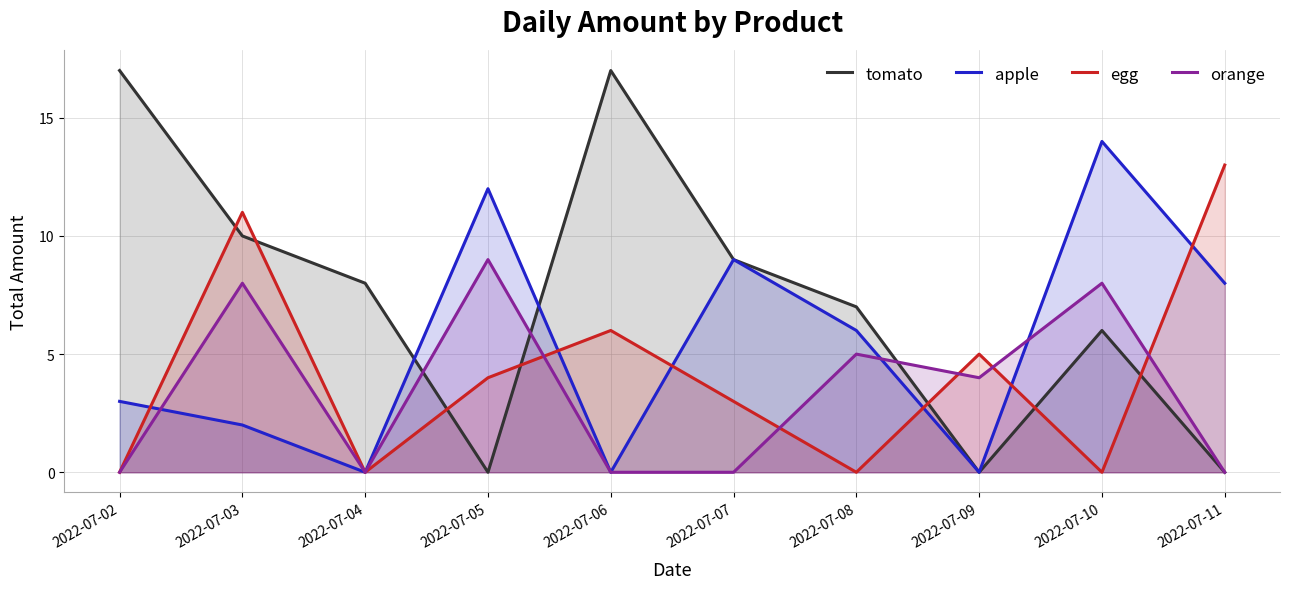

Reading left to right, what are all the values shown in this chart?

tomato: 2022-07-02=17	2022-07-03=10	2022-07-04=8	2022-07-05=0	2022-07-06=17	2022-07-07=9	2022-07-08=7	2022-07-09=0	2022-07-10=6	2022-07-11=0
apple: 2022-07-02=3	2022-07-03=2	2022-07-04=0	2022-07-05=12	2022-07-06=0	2022-07-07=9	2022-07-08=6	2022-07-09=0	2022-07-10=14	2022-07-11=8
egg: 2022-07-02=0	2022-07-03=11	2022-07-04=0	2022-07-05=4	2022-07-06=6	2022-07-07=3	2022-07-08=0	2022-07-09=5	2022-07-10=0	2022-07-11=13
orange: 2022-07-02=0	2022-07-03=8	2022-07-04=0	2022-07-05=9	2022-07-06=0	2022-07-07=0	2022-07-08=5	2022-07-09=4	2022-07-10=8	2022-07-11=0